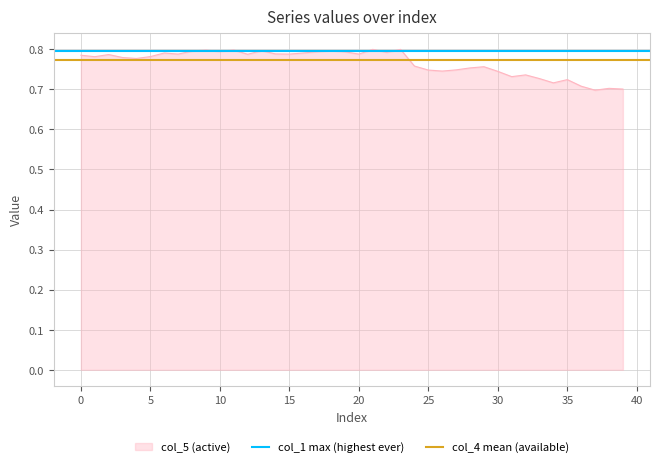

Is it true that col_5 (active) equals 0.2 at 20?

False